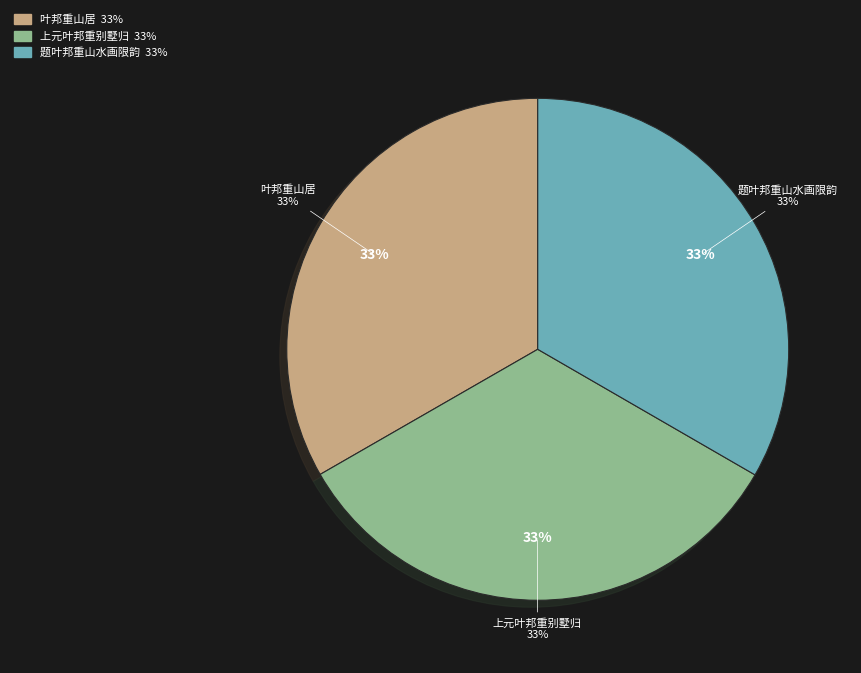

To the nearest percent, what is the combined percentage of 题叶邦重山水画限韵 and 上元叶邦重别墅归?

67%